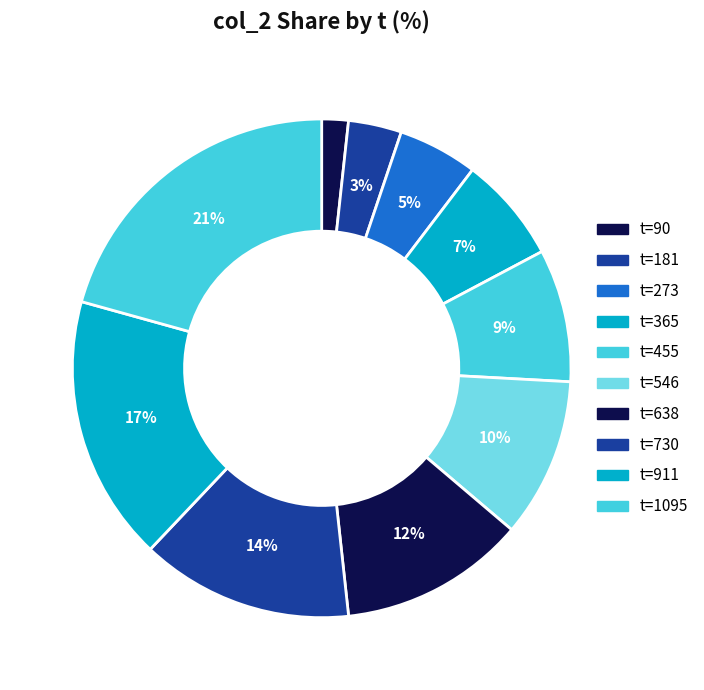

How many segments does this pie chart have?

10